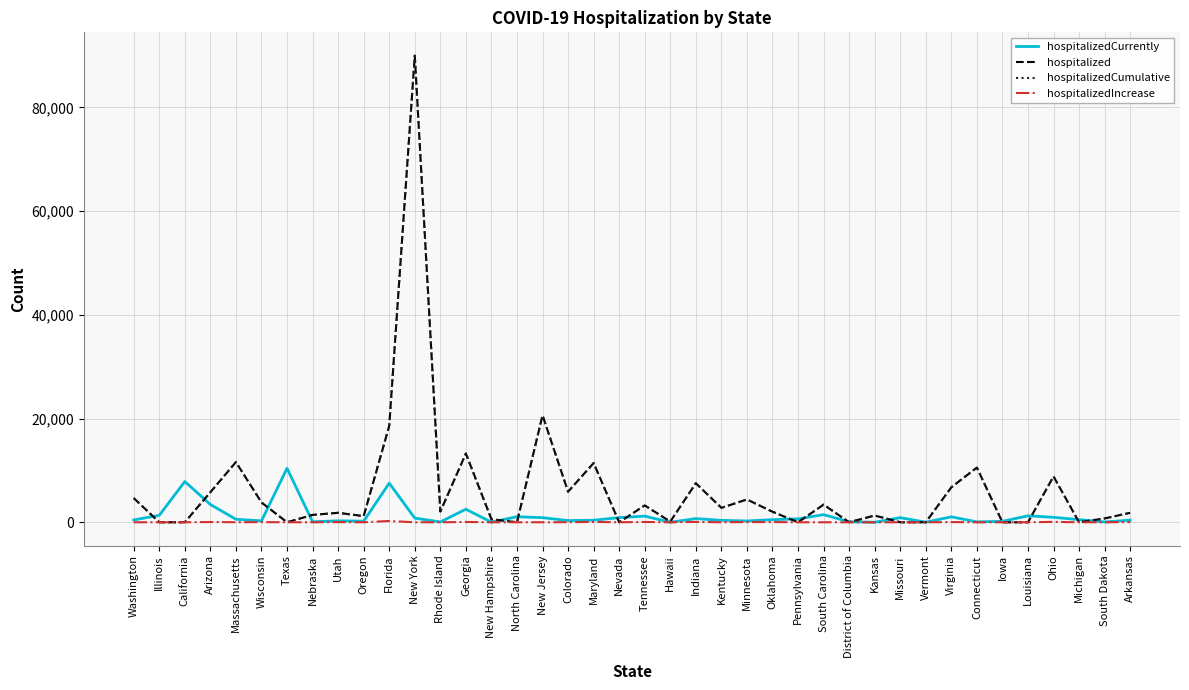

Does the chart display data point markers on the line(s)?

No